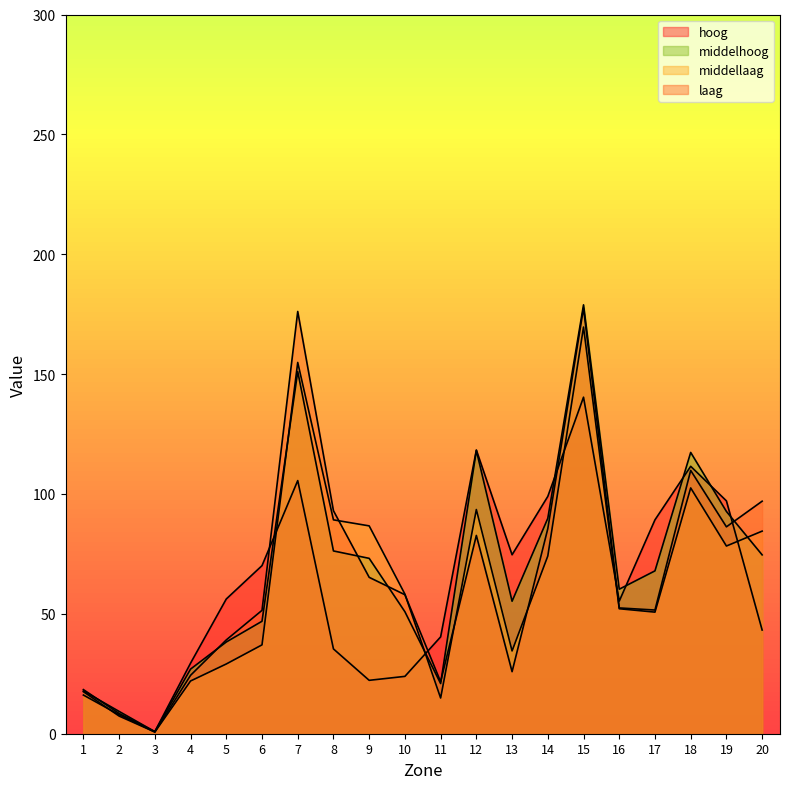

Which series ends up on top after the final intersection of middellaag and middelhoog?

middellaag